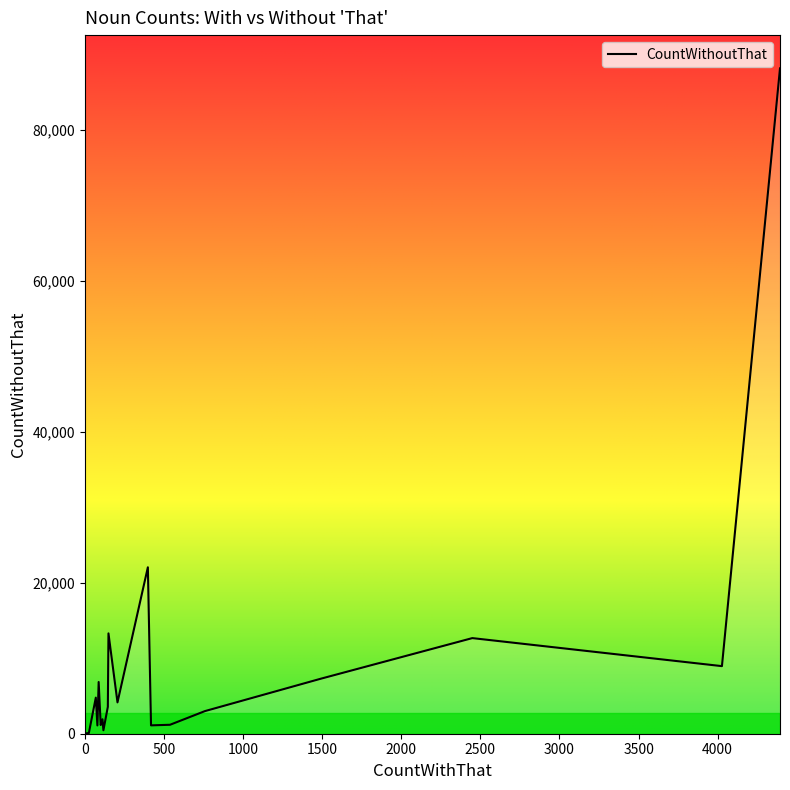

Reading right to left, list all the values displayed in this chart.

79=1099	0=46	149=13302	111=1918	2449=12675	4027=8960	87=6856	69=4784	538=1186	20=67	418=1109	398=22062	117=461	4394=88205	25=95	1489=7279	206=4152	759=2999	100=1152	145=3559